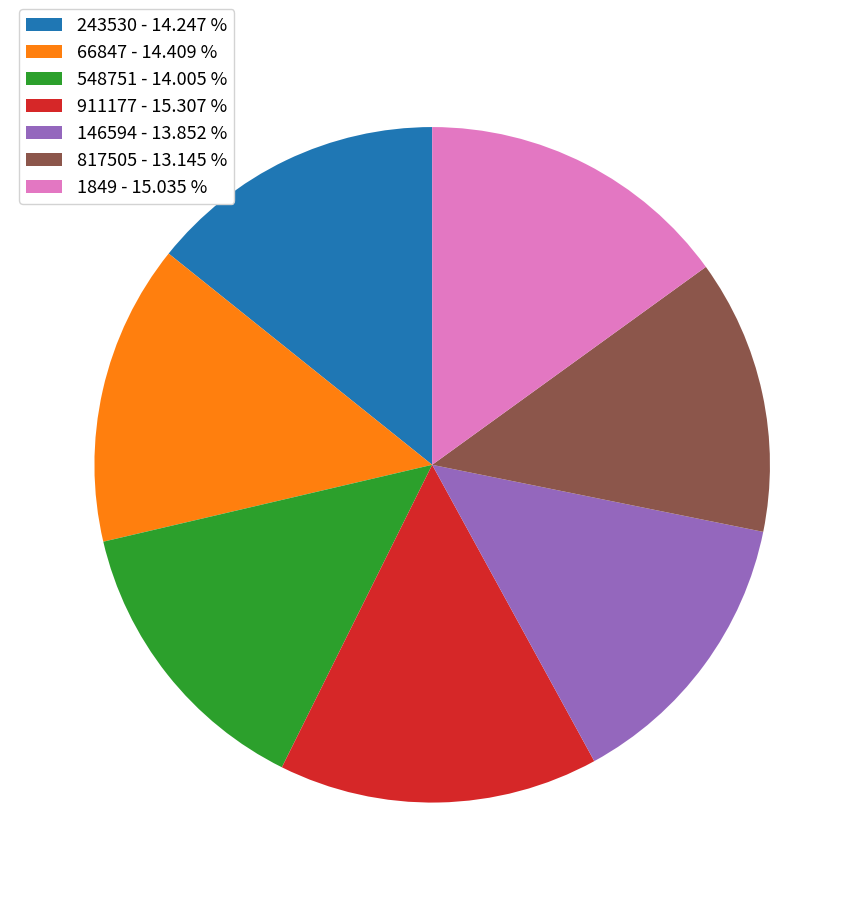

Is the sum of 1849 - 15.035 % and 817505 - 13.145 % greater than half?

No